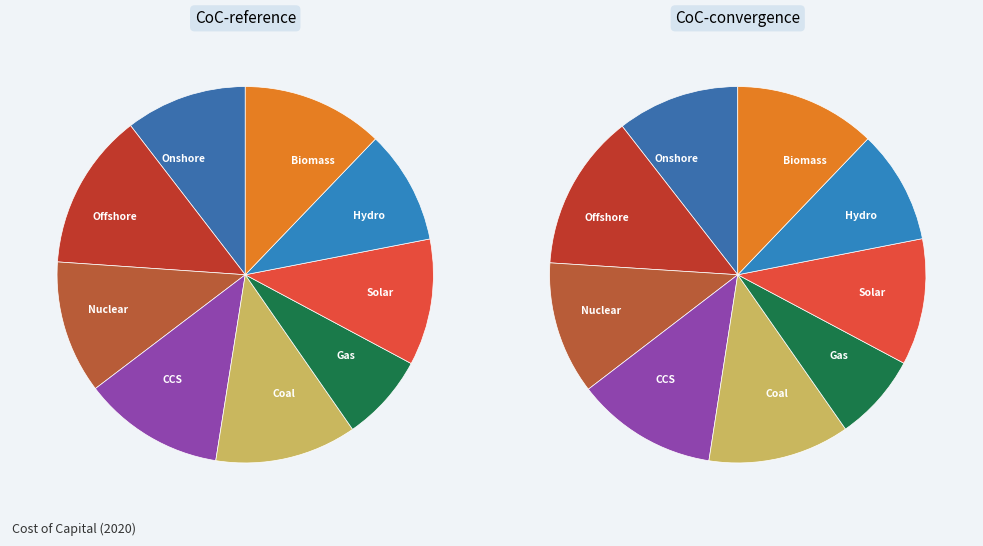

The 10 slice represents 6% of the pie. True or false?

True